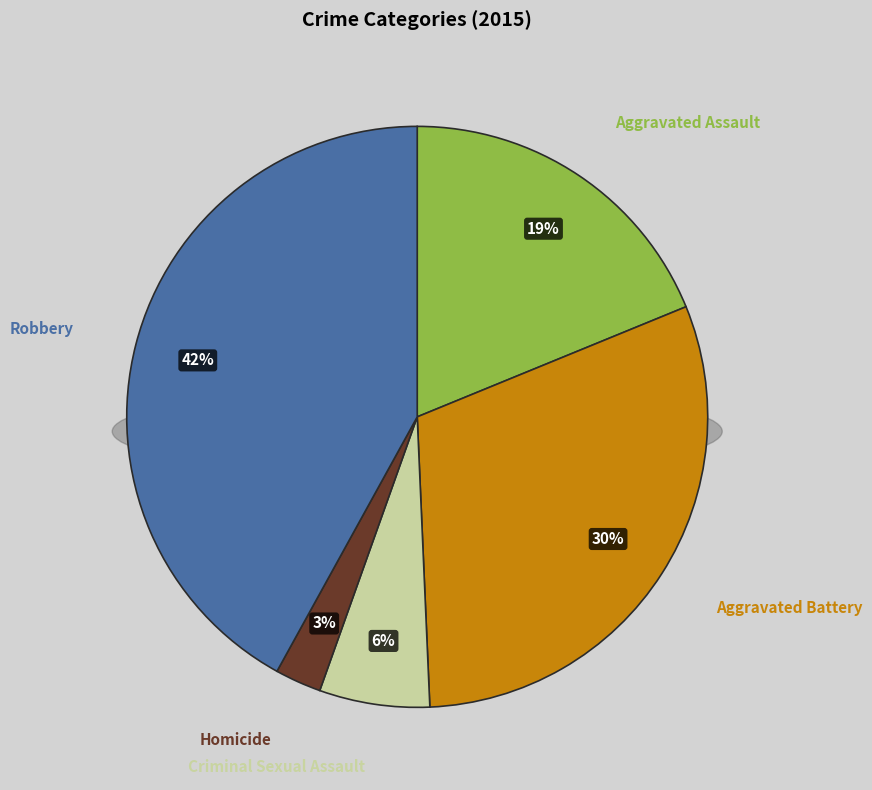

Does any single category account for the majority?

No